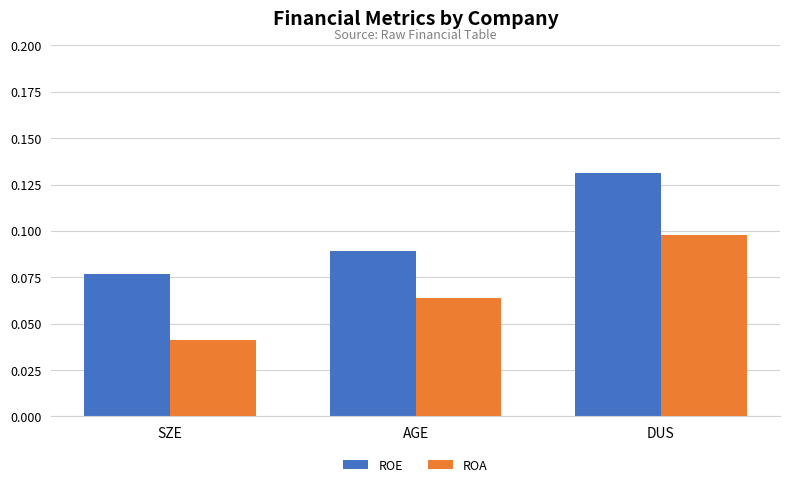

What are all the series names shown in the legend?

ROE, ROA